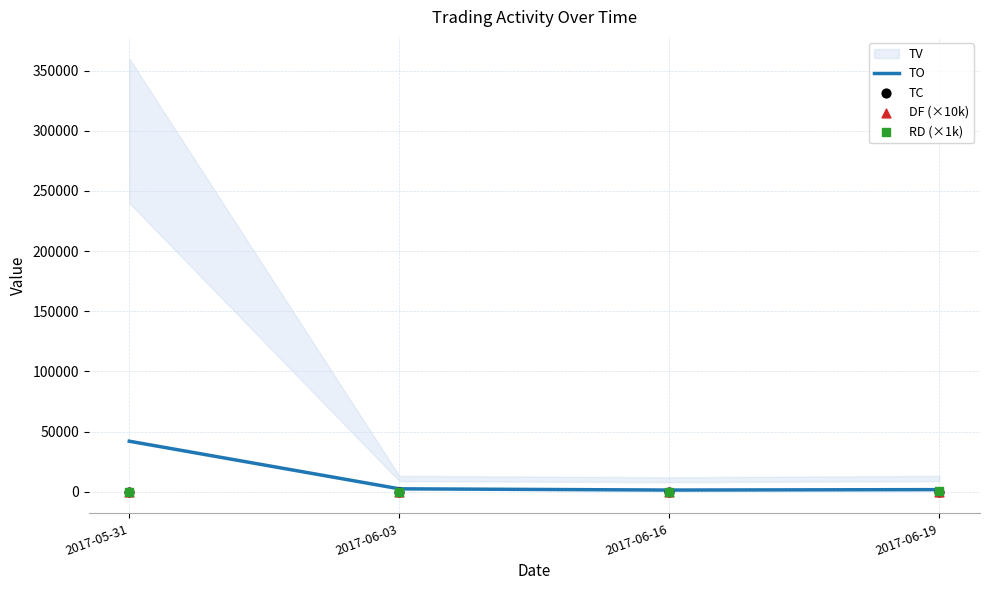

Which category has the highest value in the TO series?

2017-05-31